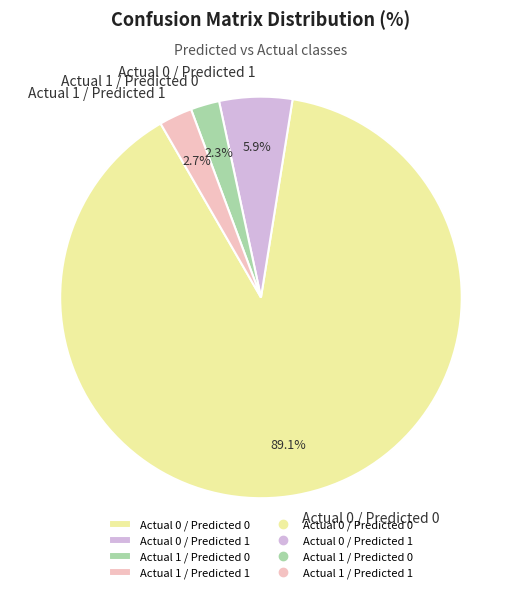

Count the number of slices in the pie.

4